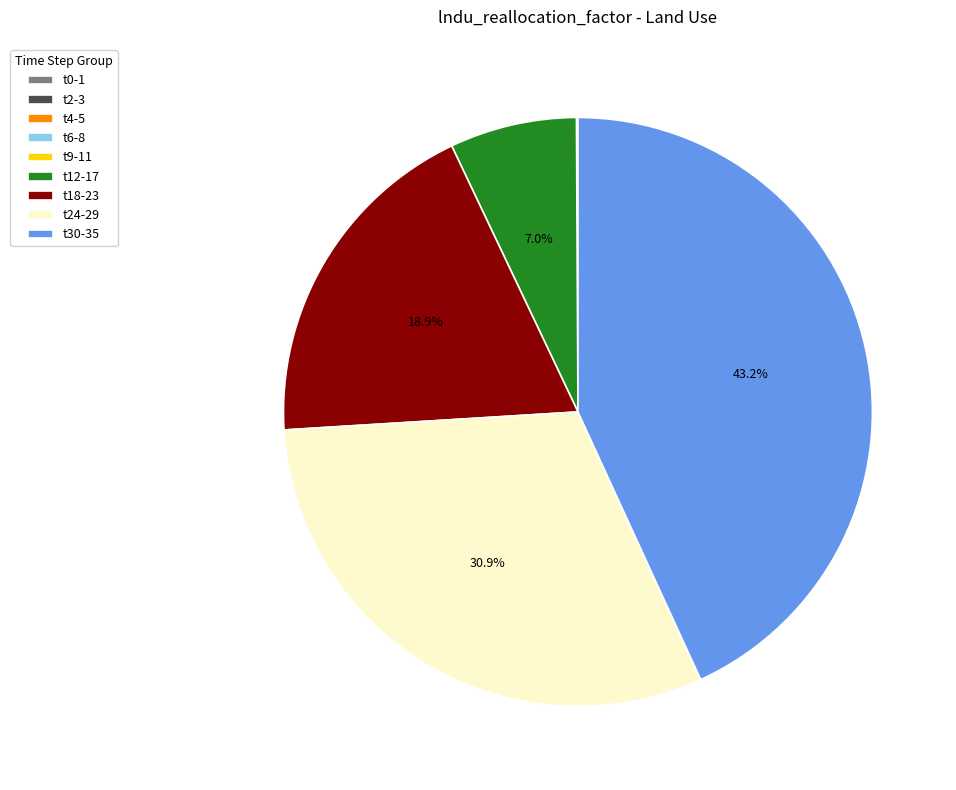

What percentage is NOT represented by t24-29?

69.1%